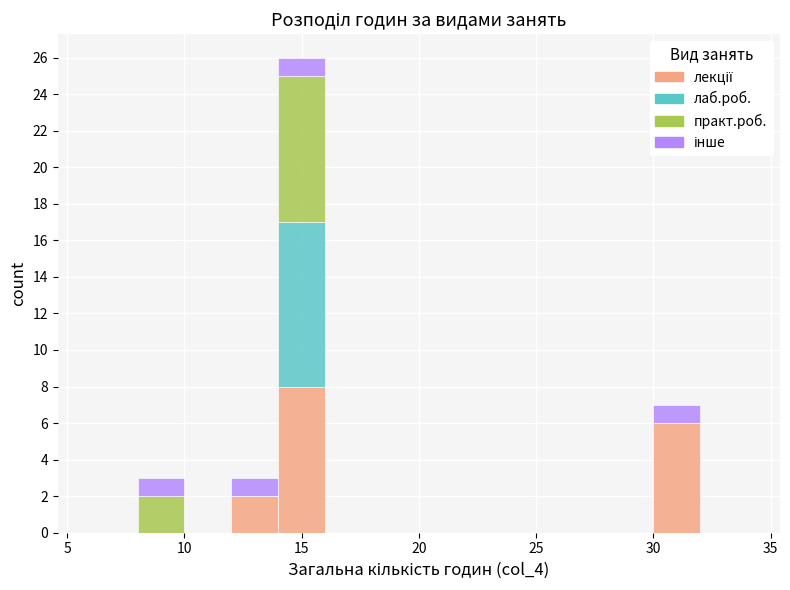

Reading left to right, list every stacked bar in this chart as the range it spans on the x-axis followed by its total height. The values are not printed on the chart, so give them approximately, as read against the axis.

6 to 8: 0
8 to 10: 3
10 to 12: 0
12 to 14: 3
14 to 16: 26
16 to 18: 0
18 to 20: 0
20 to 22: 0
22 to 24: 0
24 to 26: 0
26 to 28: 0
28 to 30: 0
30 to 32: 7
32 to 34: 0